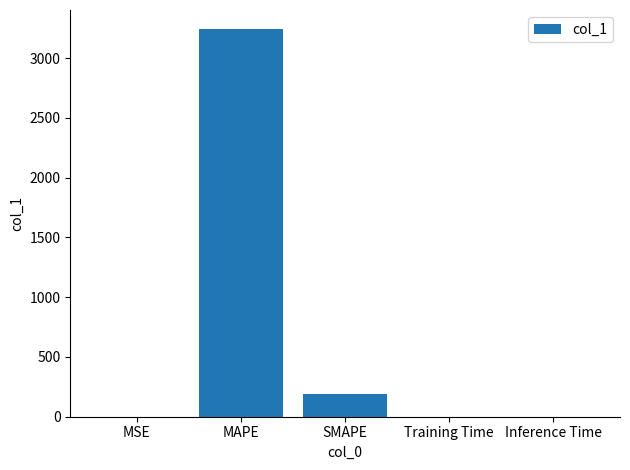

What is the sum of the values at MAPE and SMAPE?

3428.6